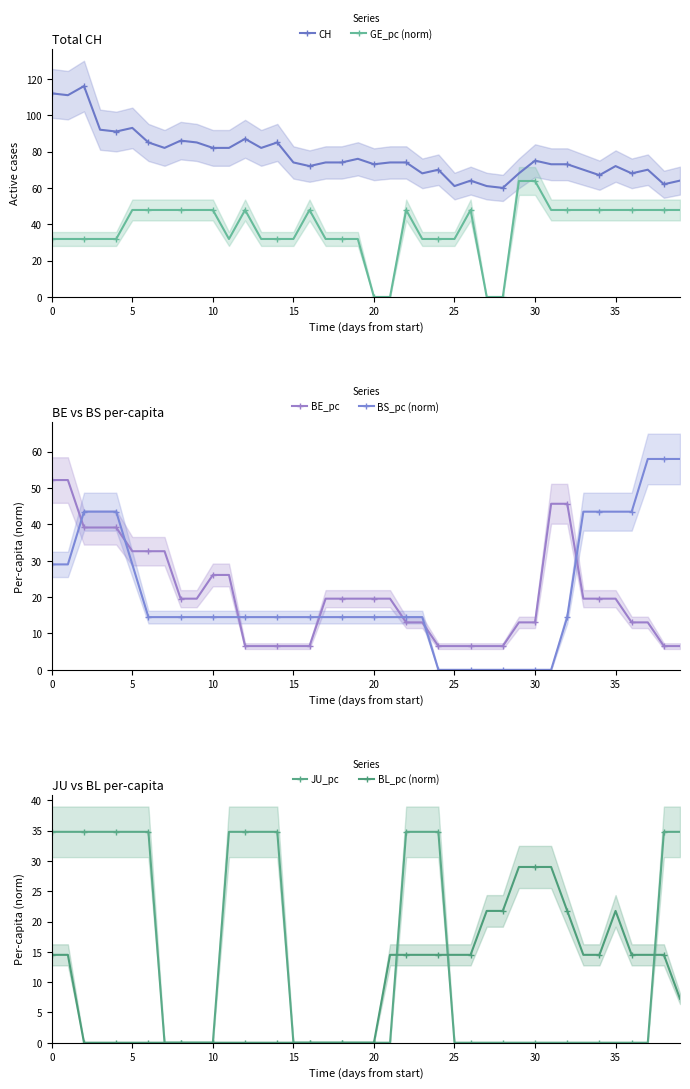

What is the sum of all CH values?

3108.0